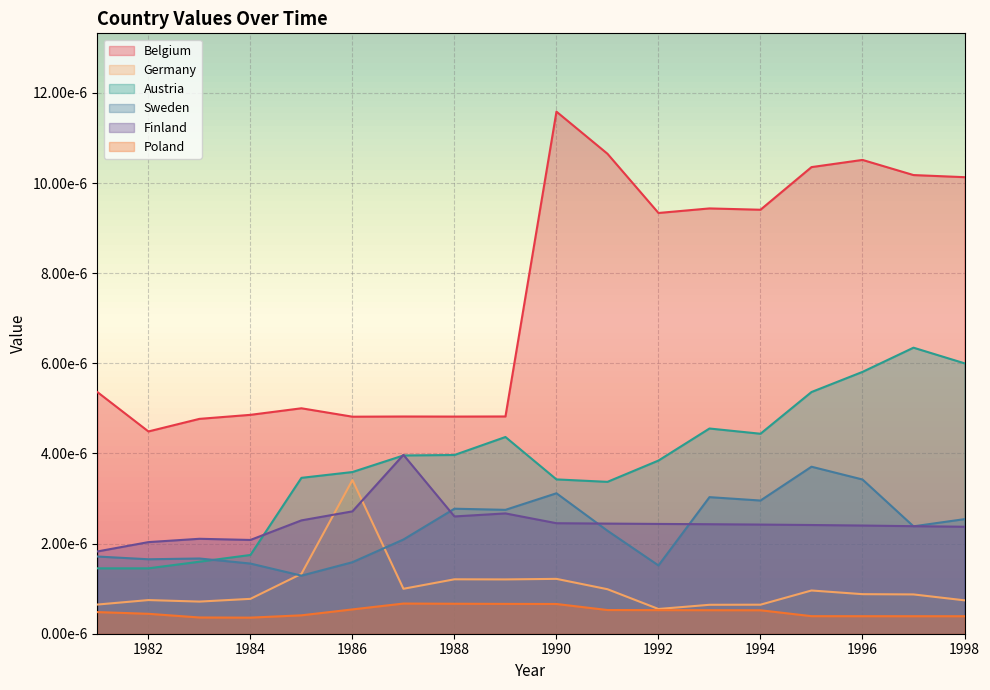

Is it true that Belgium equals 0.0 at 1981?

True